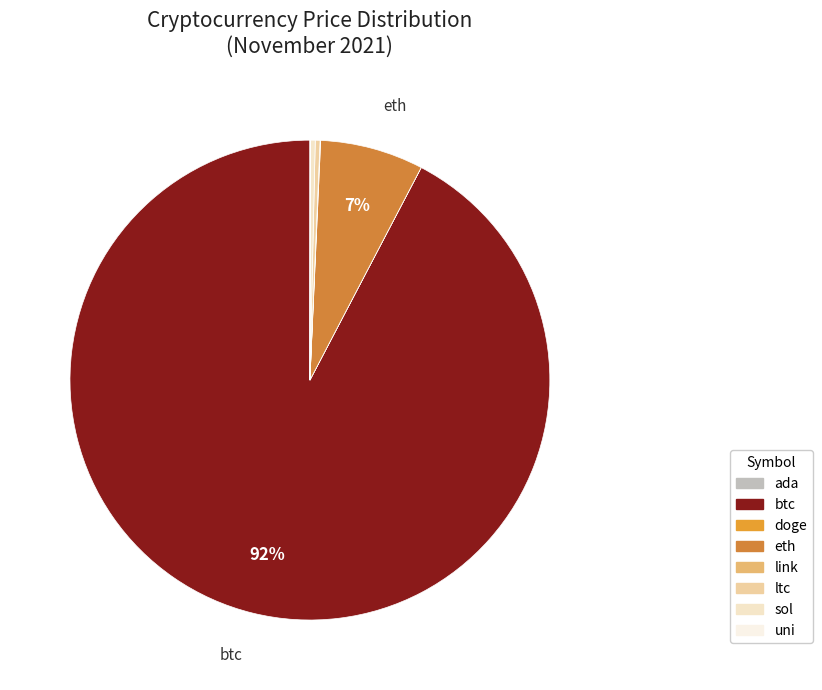

Which category accounts for the majority?

btc